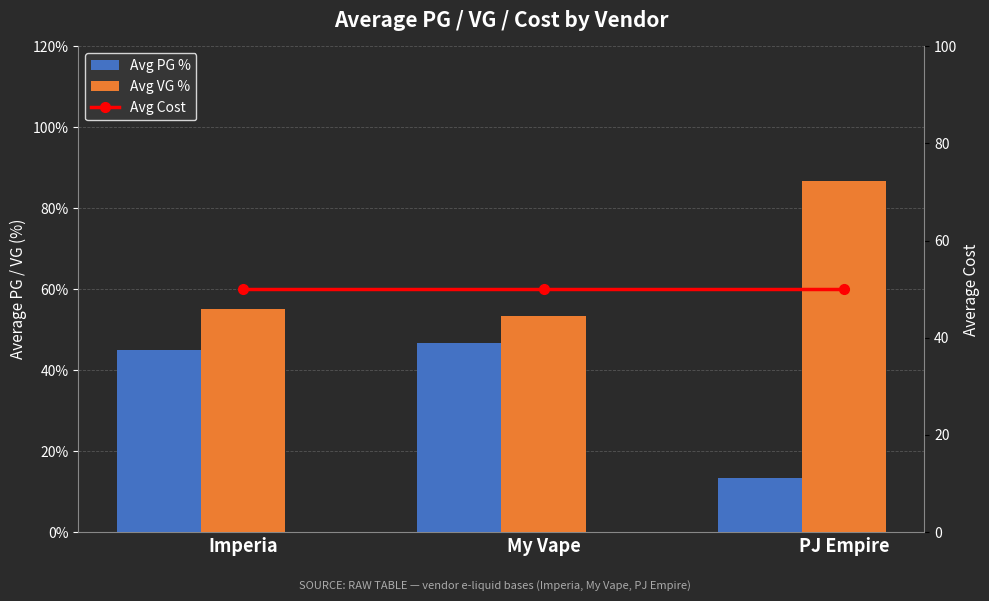

What position from the right is My Vape?

2